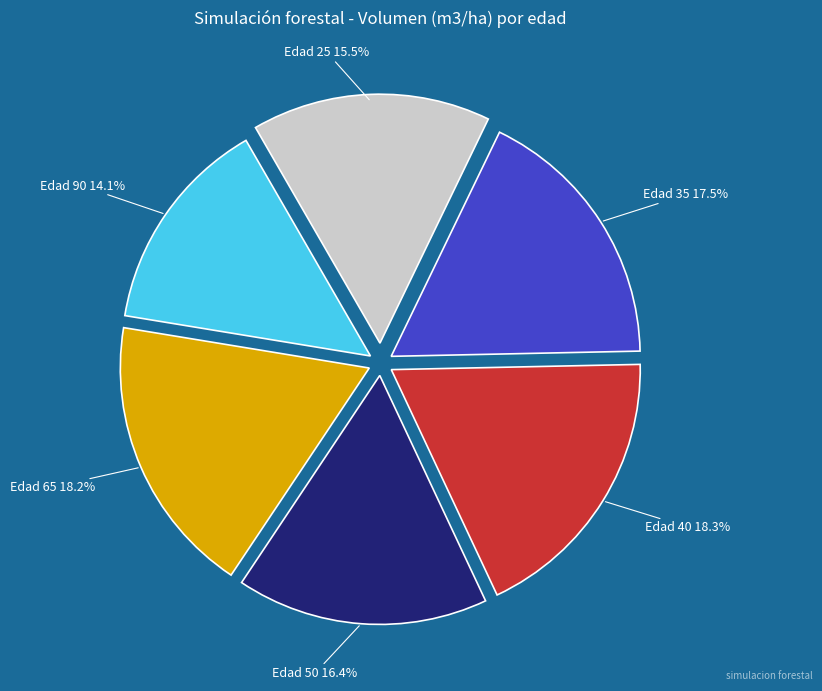

Is there any slice that represents more than half of the pie?

No